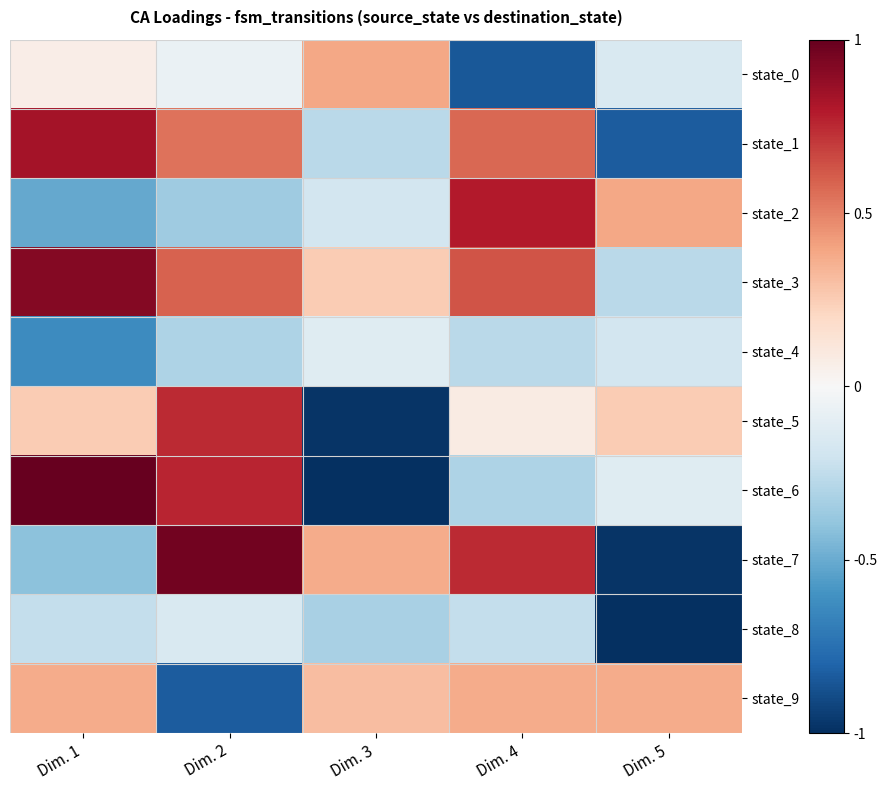

What is the spread (max minus min) of values at Dim. 1?

1.6